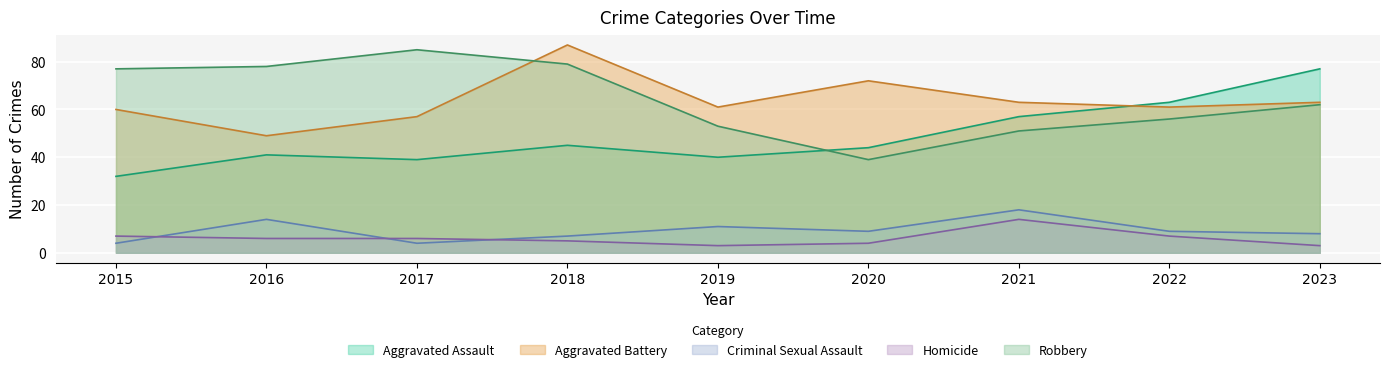

What value does the Robbery series have at 2015, to the nearest 10?

80